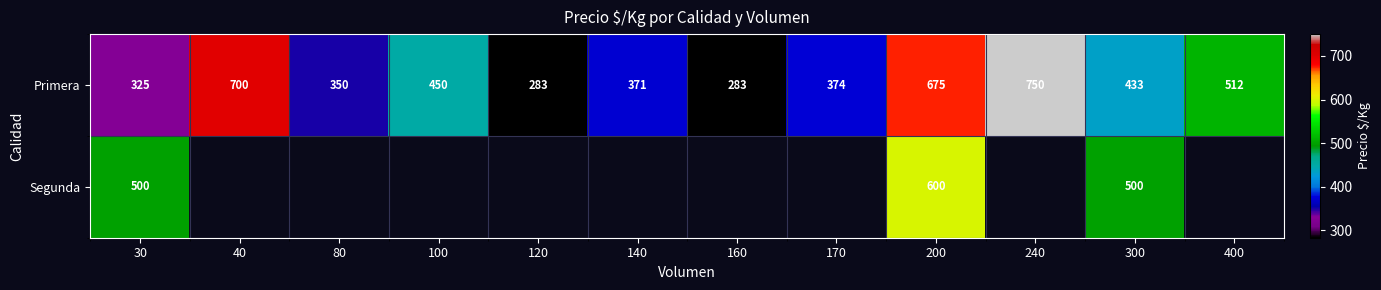

The Segunda series shows 802.0 at 200. True or false?

False